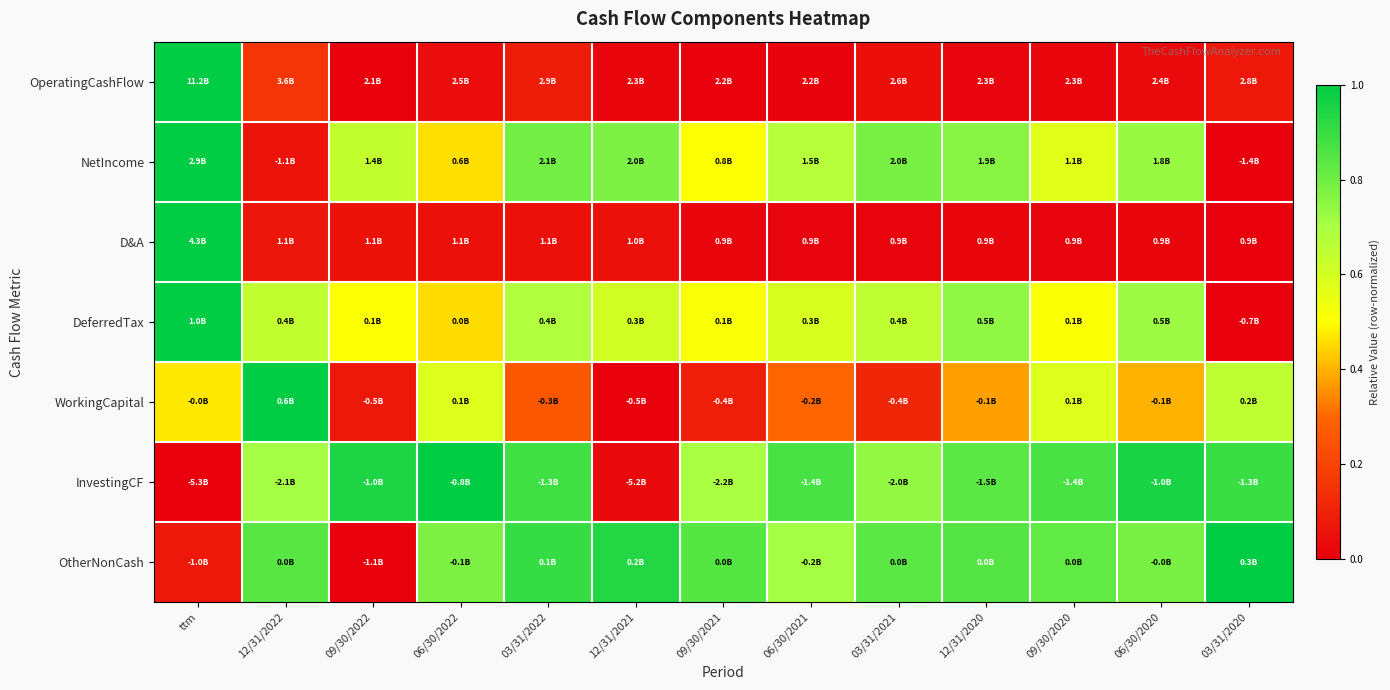

Between ttm and 09/30/2020, which is larger?

ttm